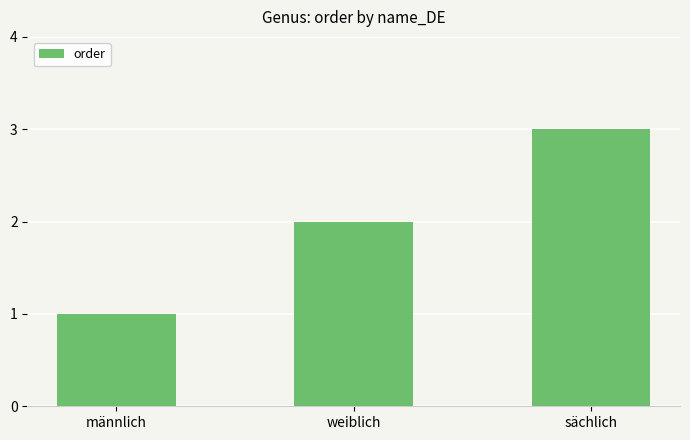

Count the values in the range 1 to 3.

3